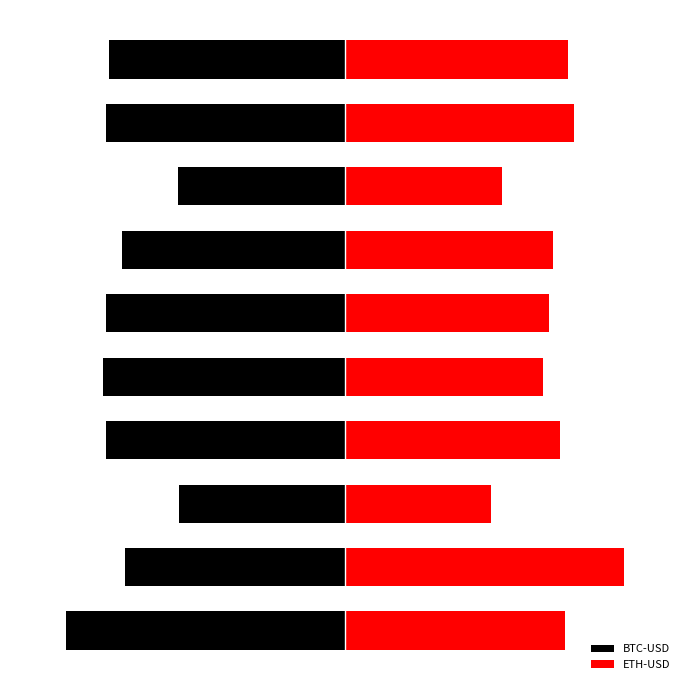

Rank the series by their maximum value, from highest to lowest.

ETH-USD, BTC-USD